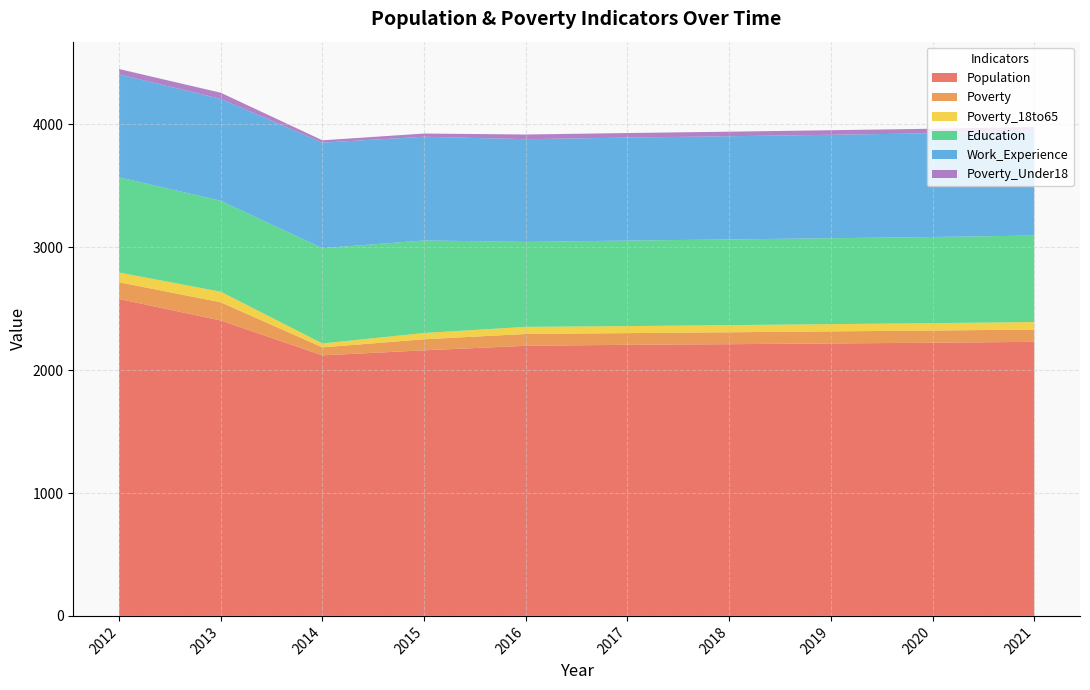

How many data points in Poverty_Under18 are less than 37?

2